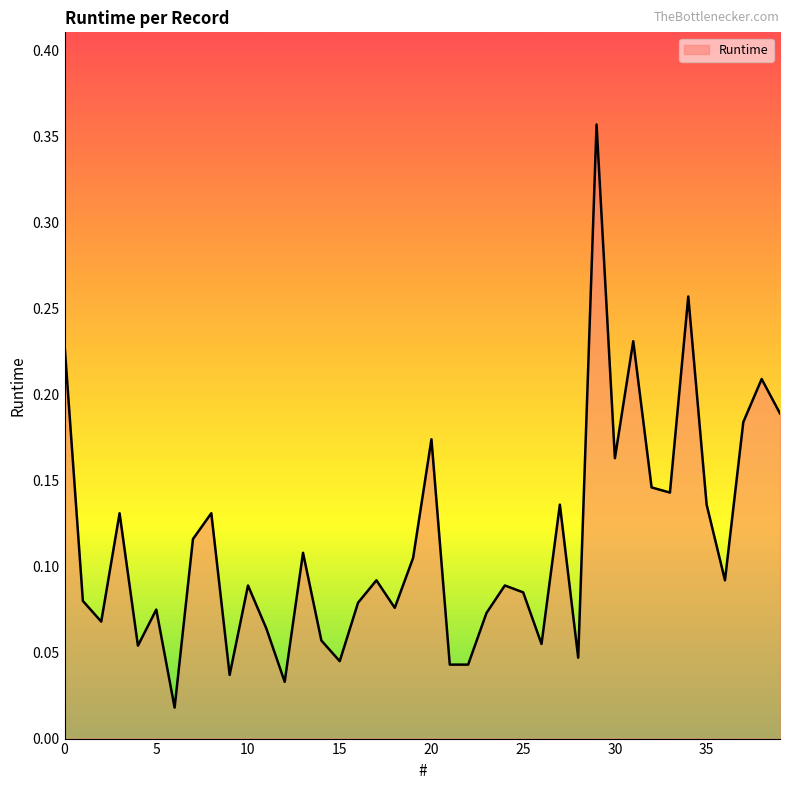

How many lines are shown in the chart?

1